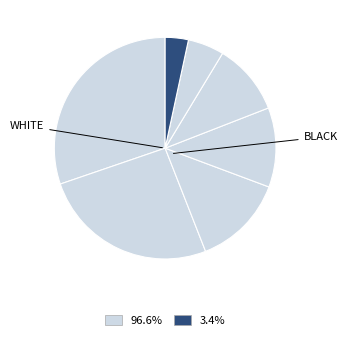

Count the number of slices in the pie.

7